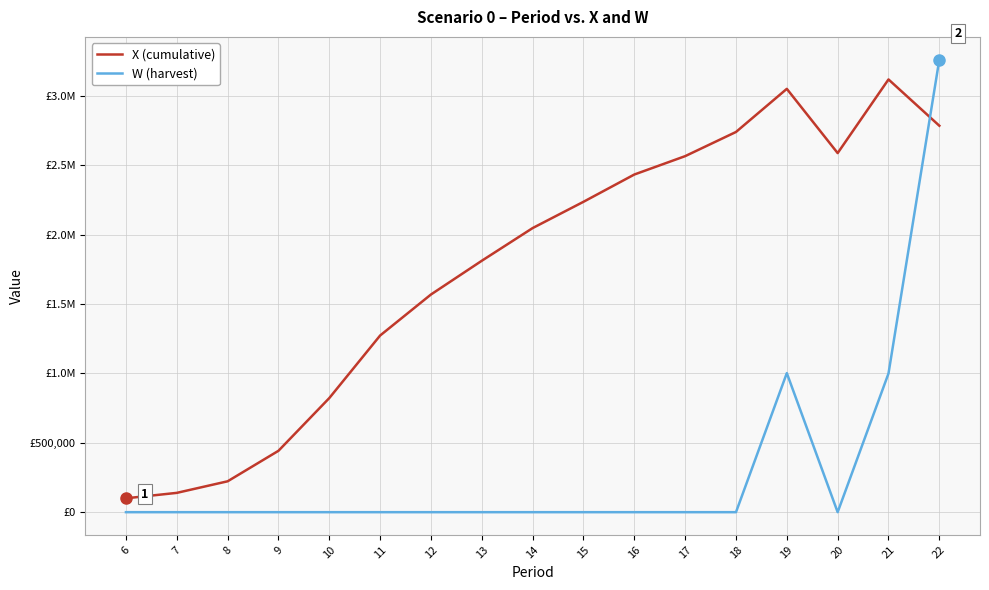

Does the chart have visible grid lines?

Yes